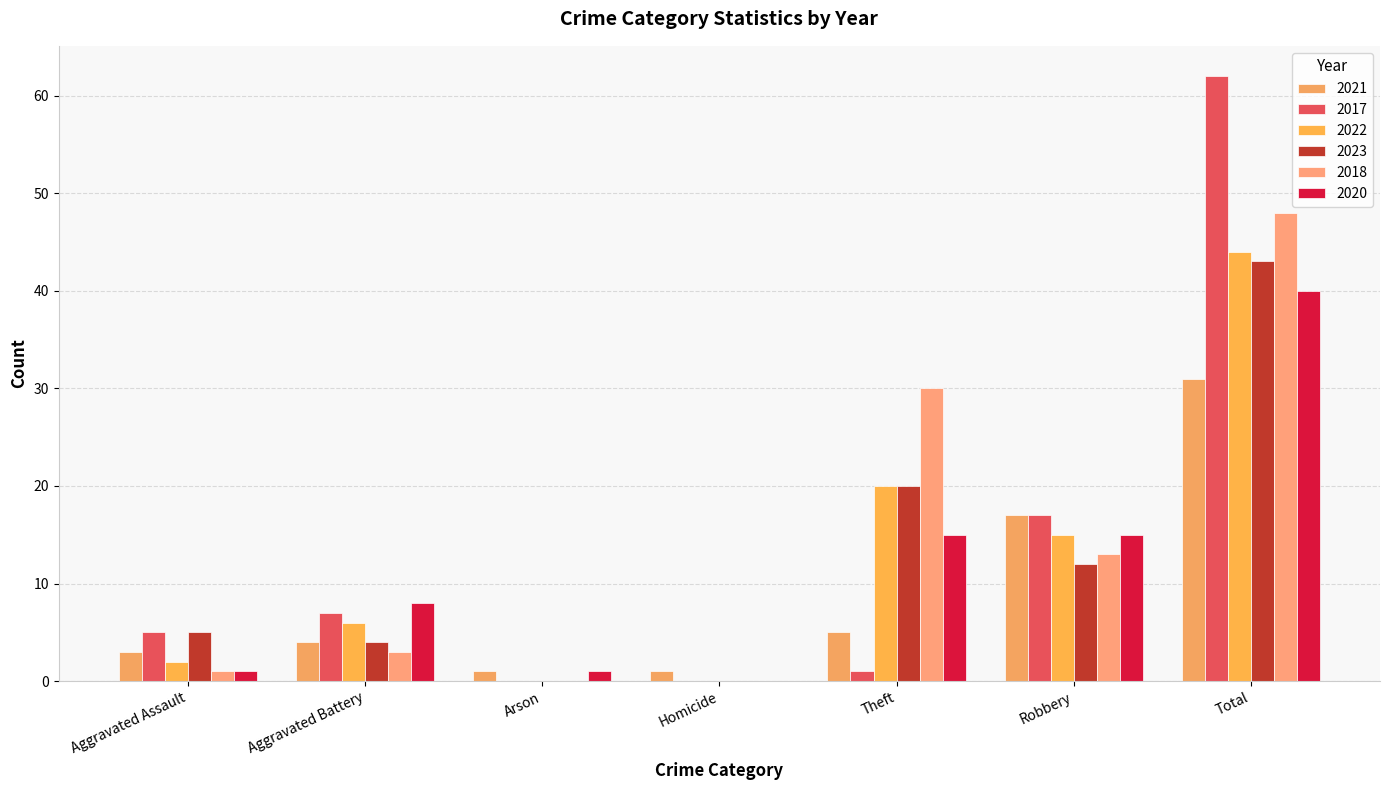

What is the highest value of the 2021 series?

31